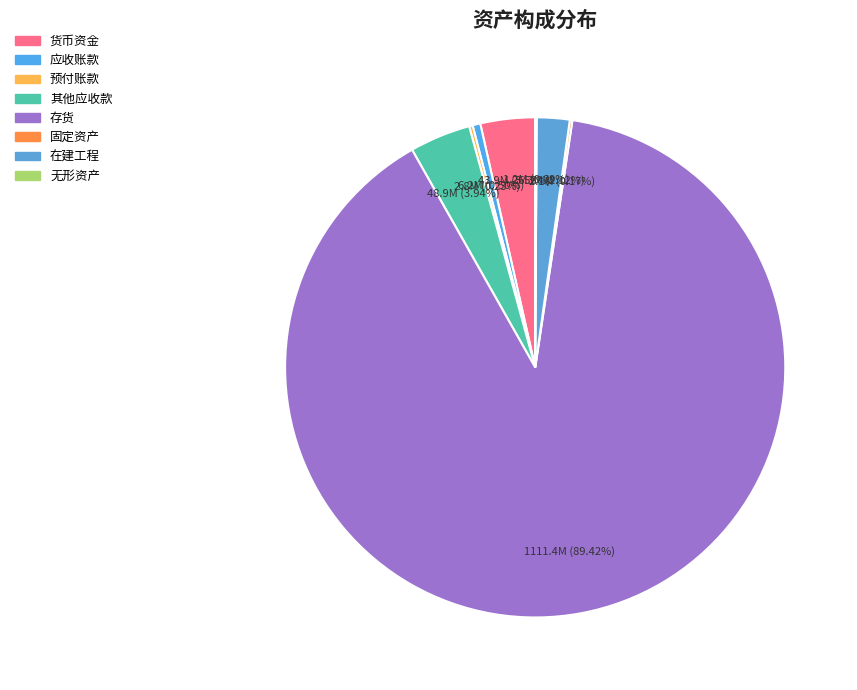

Which has a higher value, 在建工程 or 货币资金?

货币资金